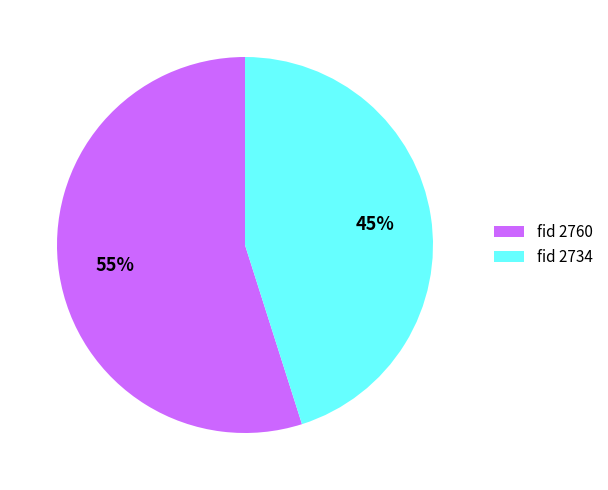

To the nearest percent, what is the average slice percentage?

50%